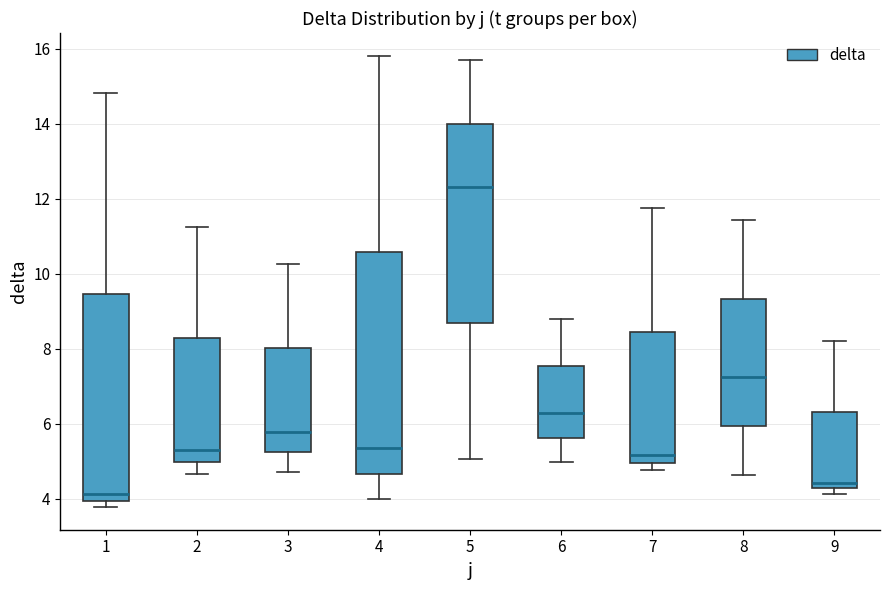

Which box is the tallest, from its lower edge to its upper edge?

4